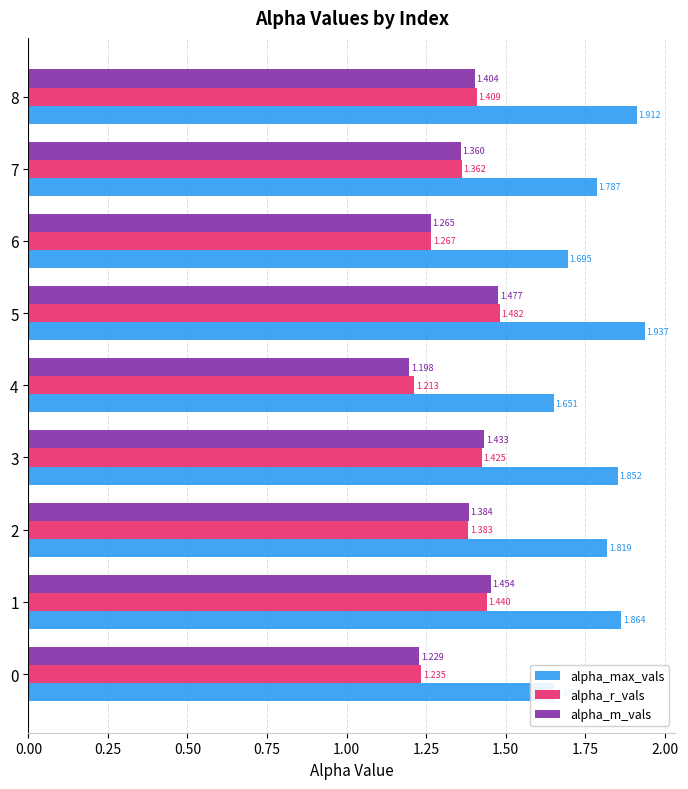

At how many categories does at least one series exceed 1?

9